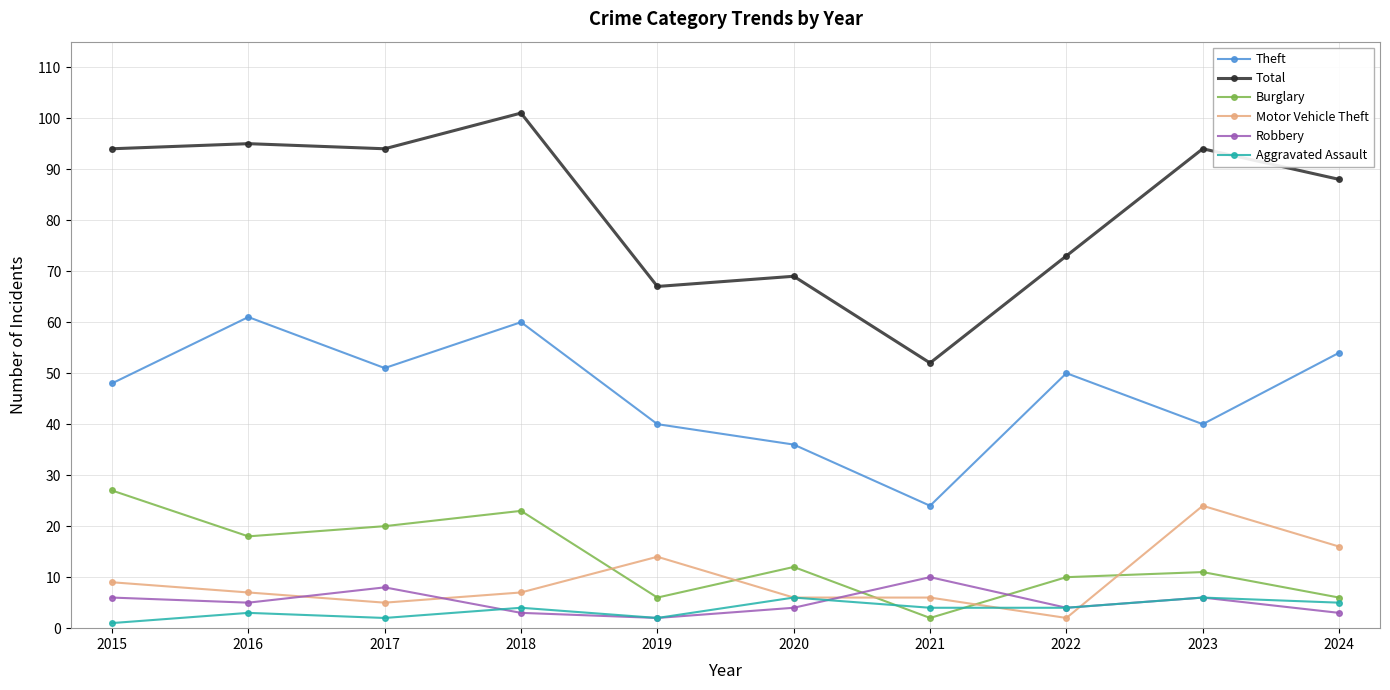

Is the value of Aggravated Assault at 2018 greater than the value of Total at 2022?

No